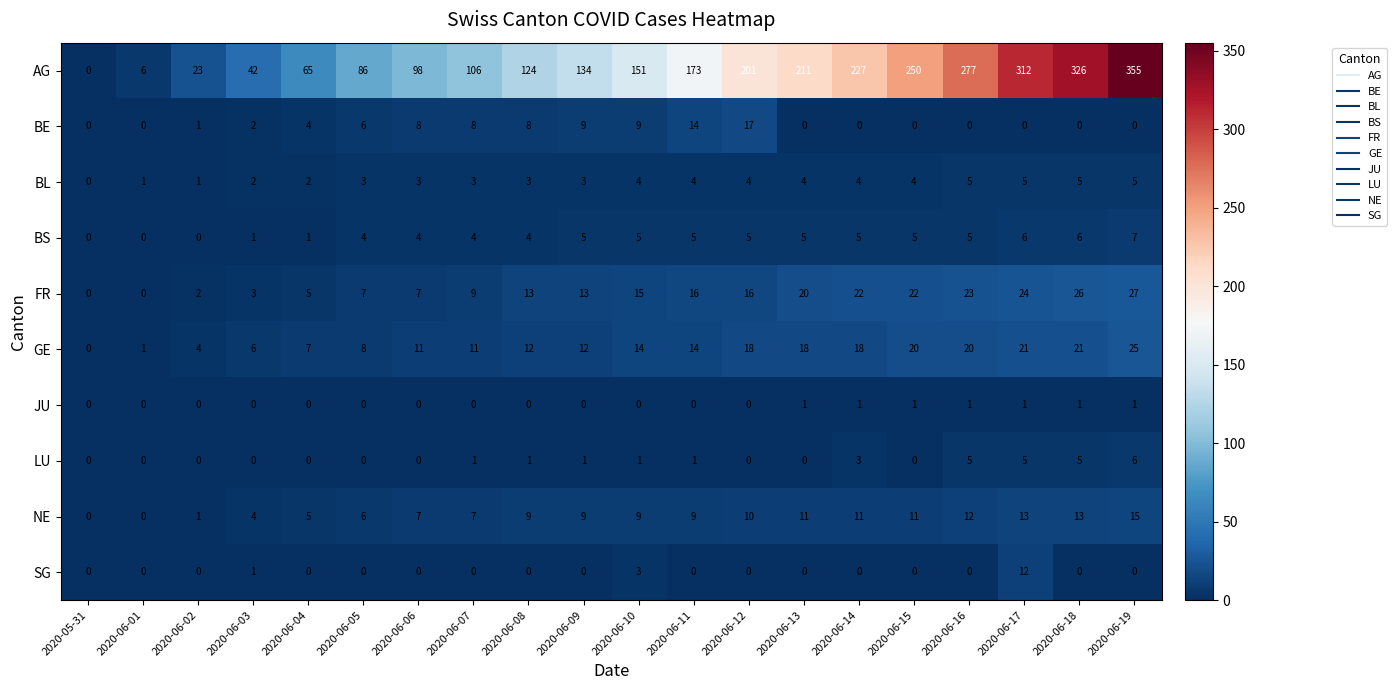

True or false: GE has a value of 27 at 2020-06-13.

False